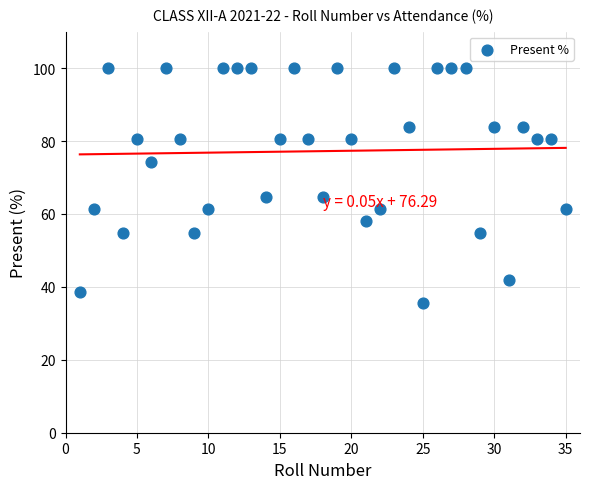

What is the range of Y values (max minus min)?

64.5